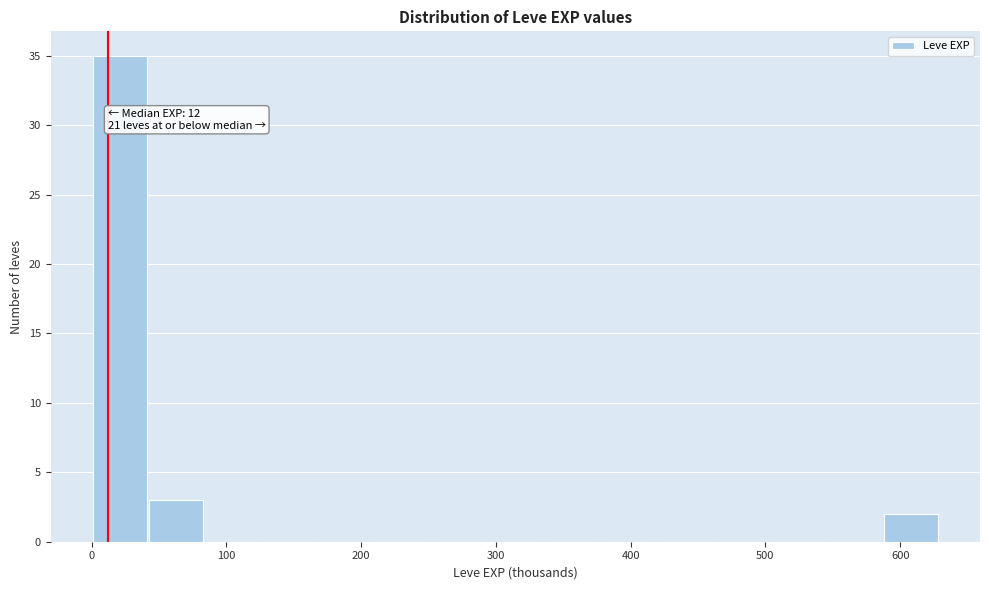

Which range on the x-axis has the tallest bar?

0 to 40